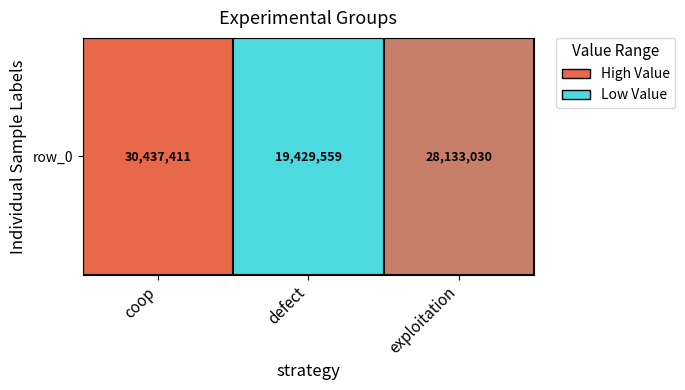

What is the minimum value shown in the chart?

19429559